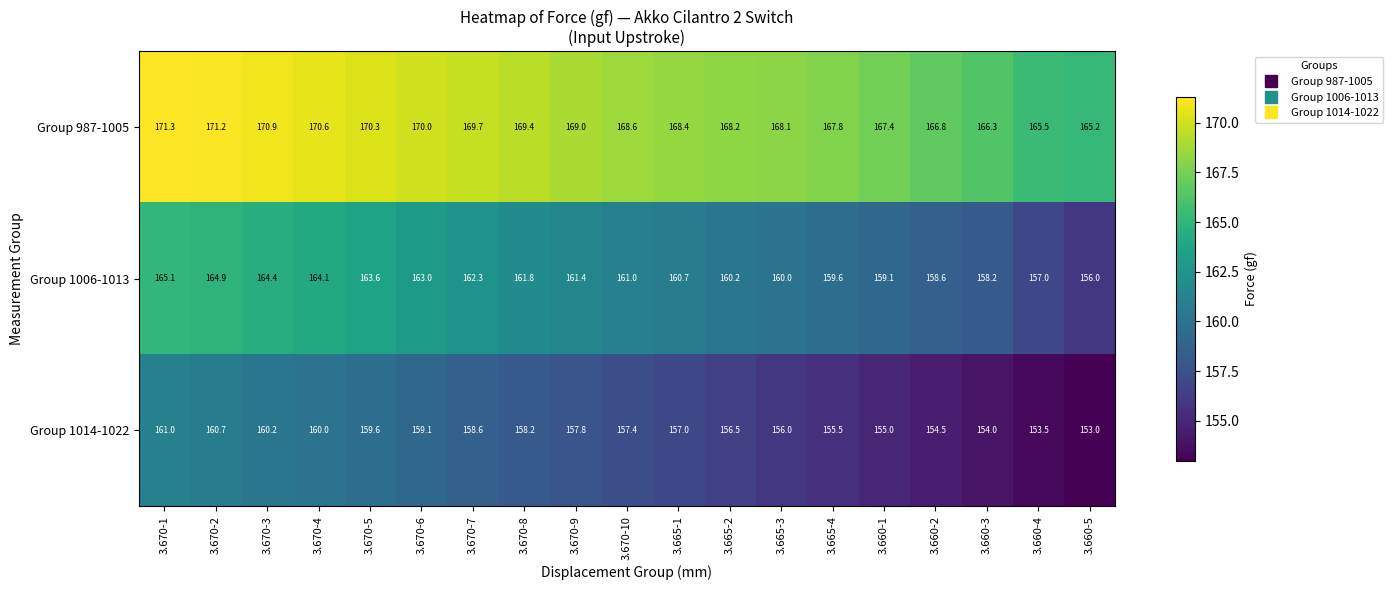

Is it true that Group 1006-1013 equals 218.2 at 3.670-5?

False